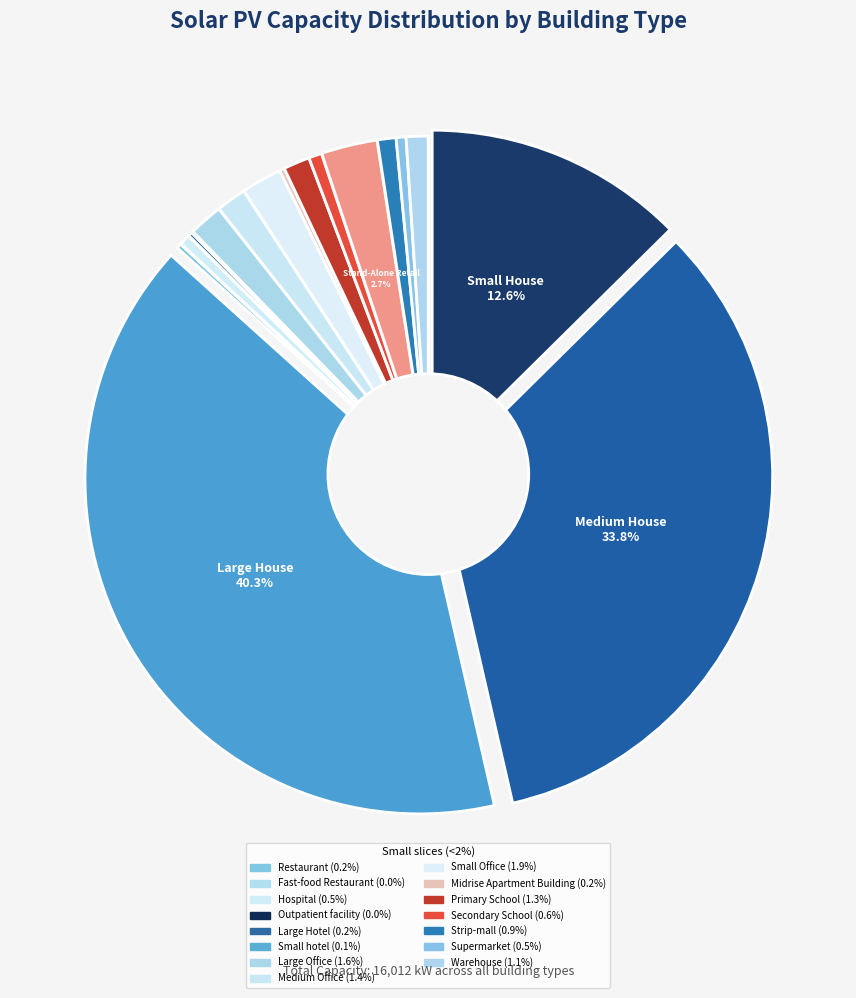

What is the change in value from Large House to Outpatient facility?

-6442